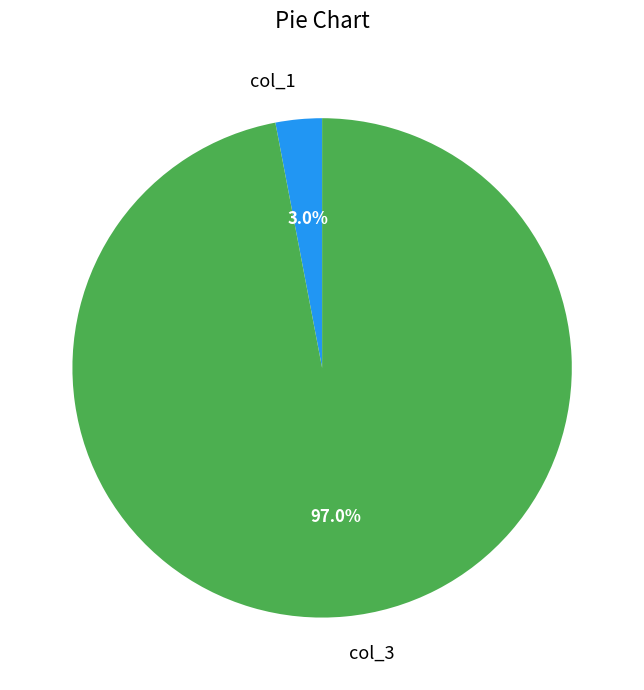

Which category accounts for the majority?

col_3